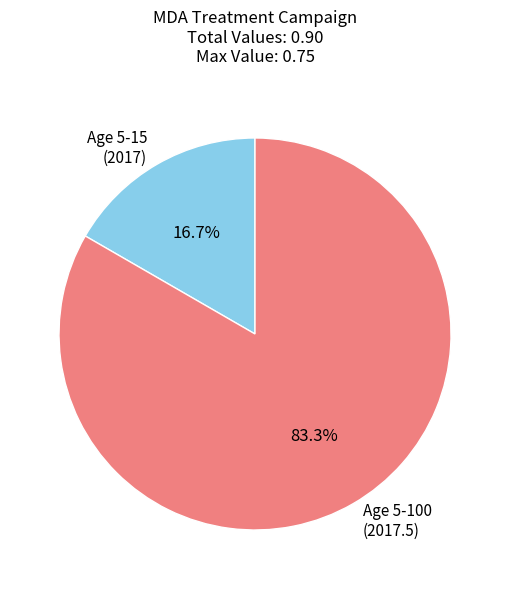

To the nearest percent, what is the average slice percentage?

50%